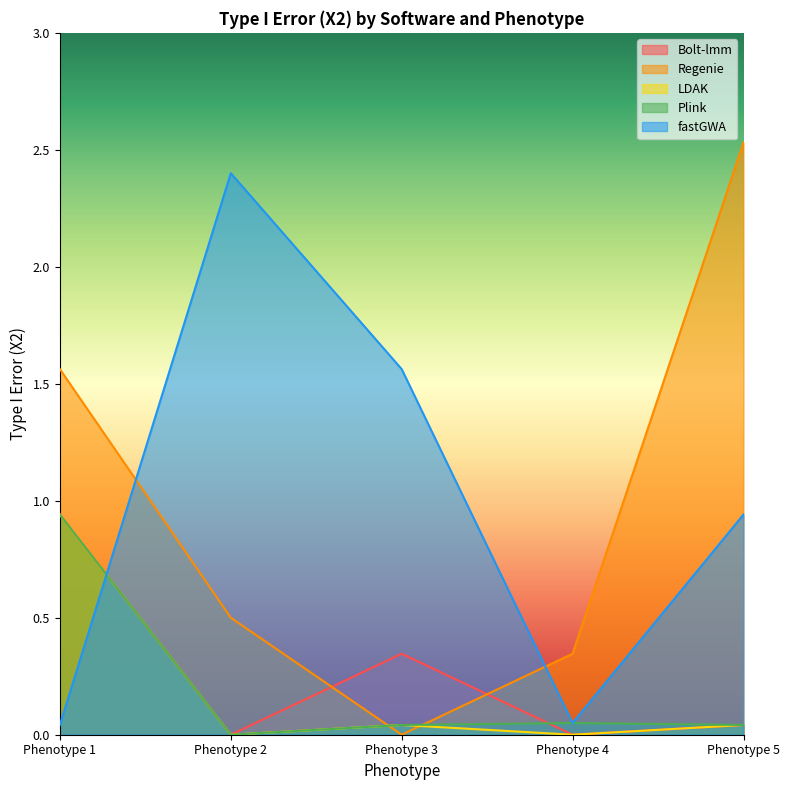

After their last crossing, which series has the higher values: Plink or Regenie?

Regenie